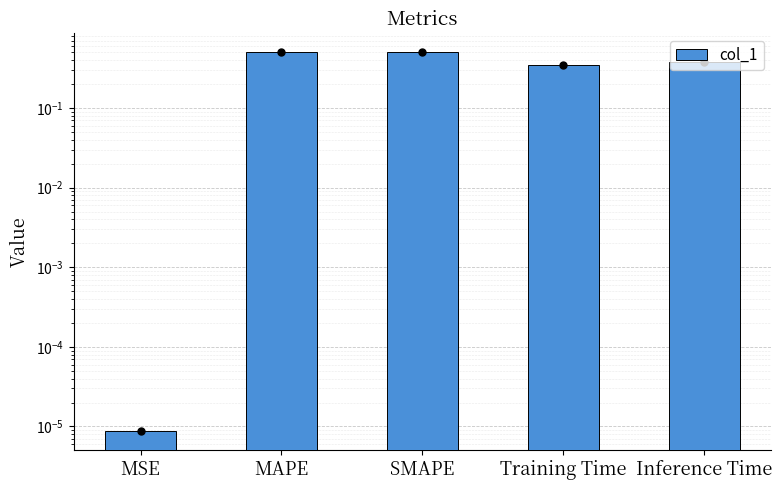

What is the difference between the second highest and second lowest values?

0.1